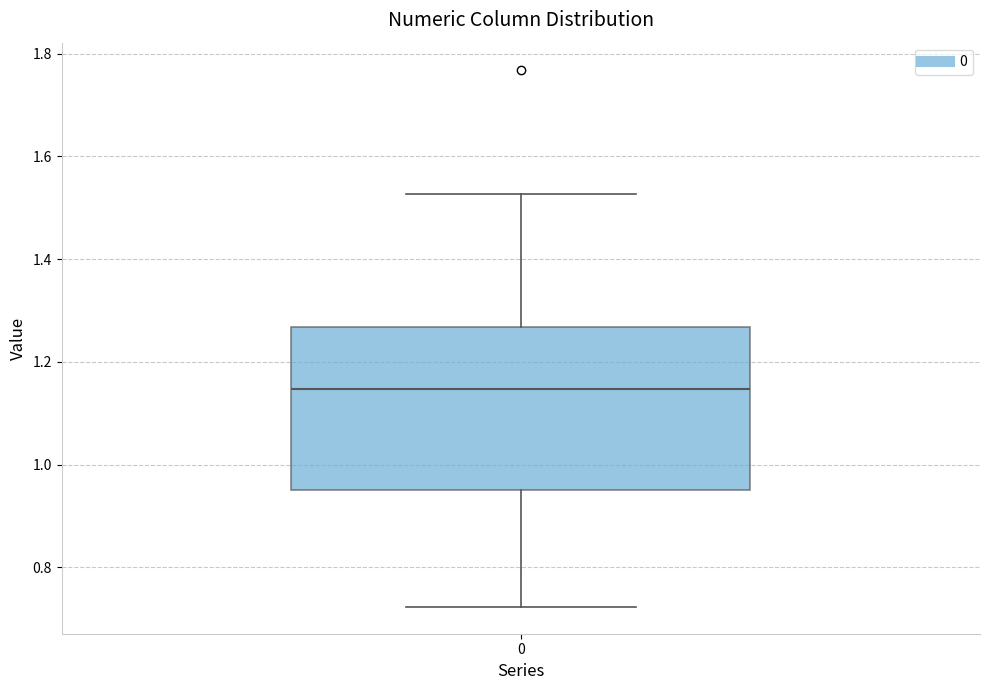

Read this box plot against the y-axis: the position of the median line, the range covered by the box, and the ends of both whiskers. The values are not printed on the chart, so give them approximately, as read against the axis.

median 1.14, box 0.96 to 1.26, whiskers 0.72 to 1.52